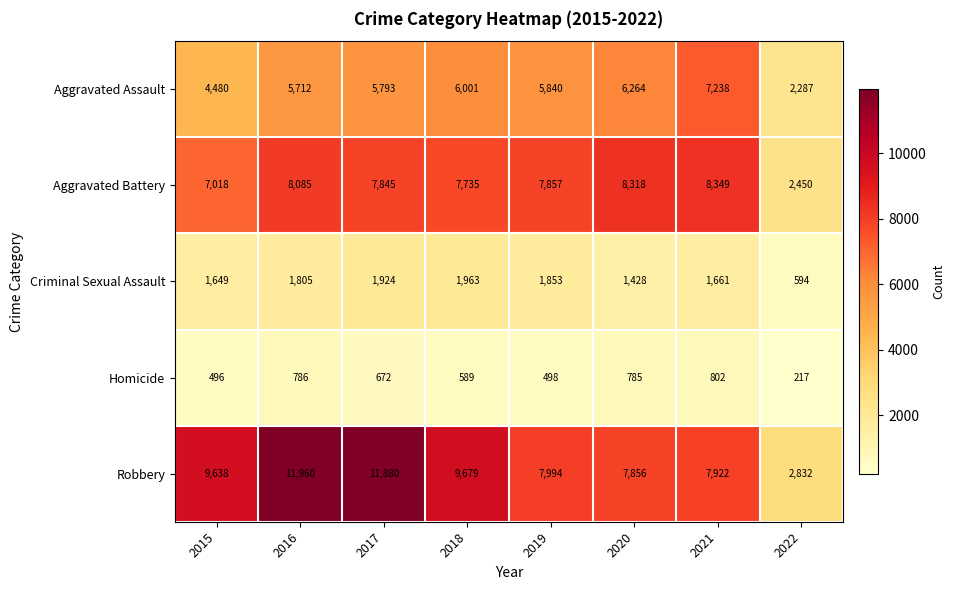

What is the spread (max minus min) of values at 2017?

11208